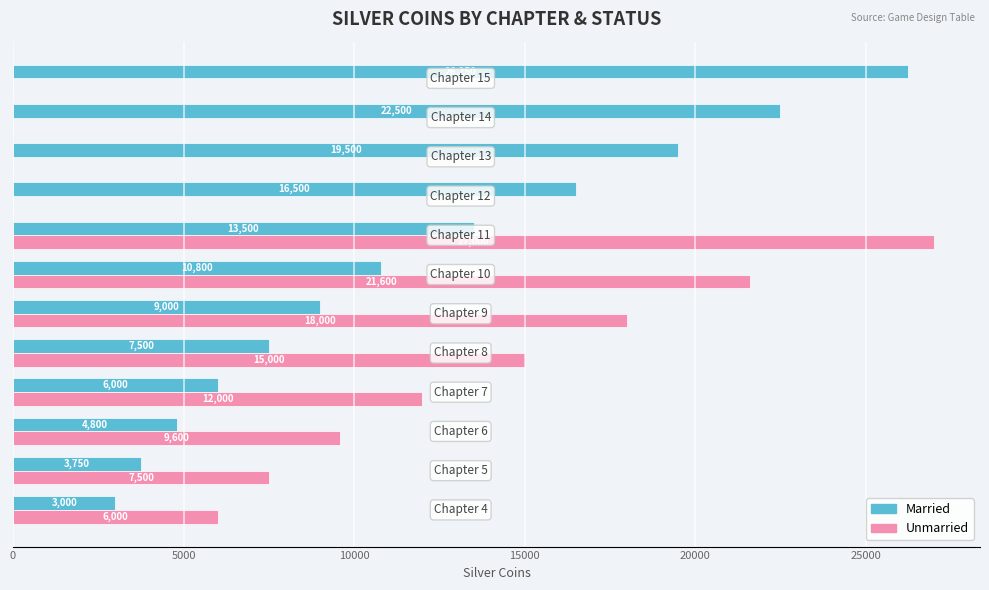

What is the average value of the Unmarried series?

9725